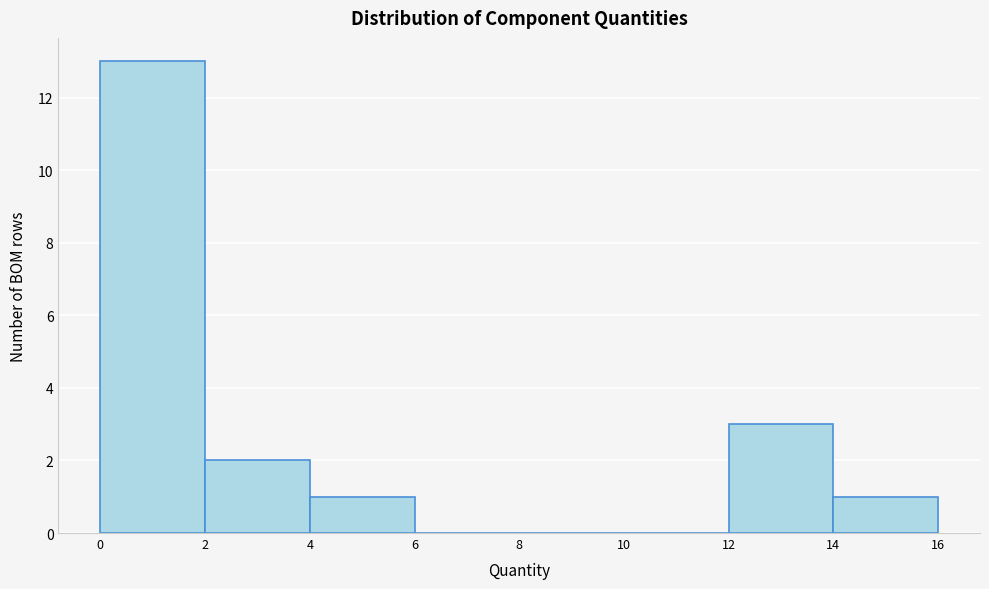

Reading left to right, list every bar in this chart as the range it spans on the x-axis followed by its height. The values are not printed on the chart, so give them approximately, as read against the axis.

0 to 2: 13
2 to 4: 2
4 to 6: 1
6 to 8: 0
8 to 10: 0
10 to 12: 0
12 to 14: 3
14 to 16: 1